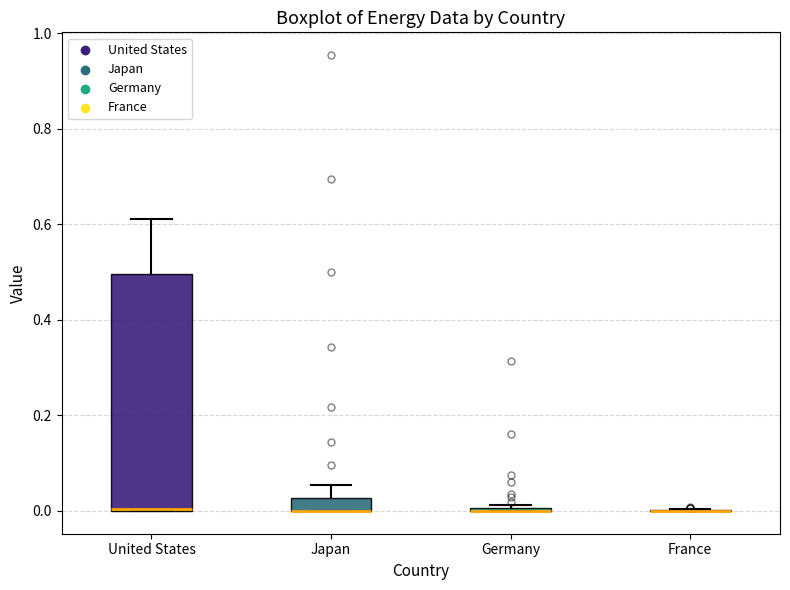

Comparing the boxes themselves (not the whiskers), which one is the tallest?

United States